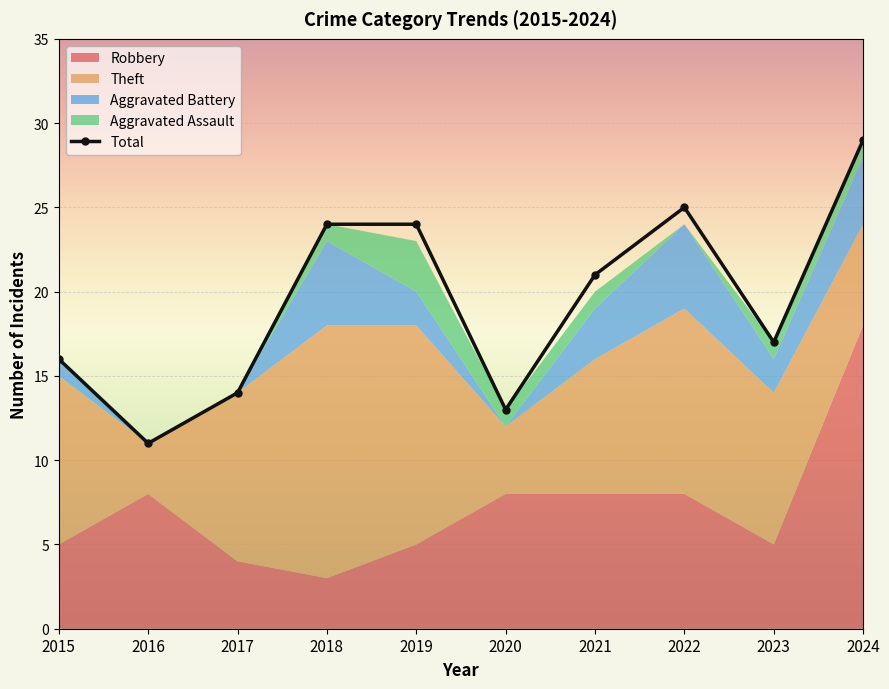

What is the value of the Aggravated Assault point at the 5th from the left?

3